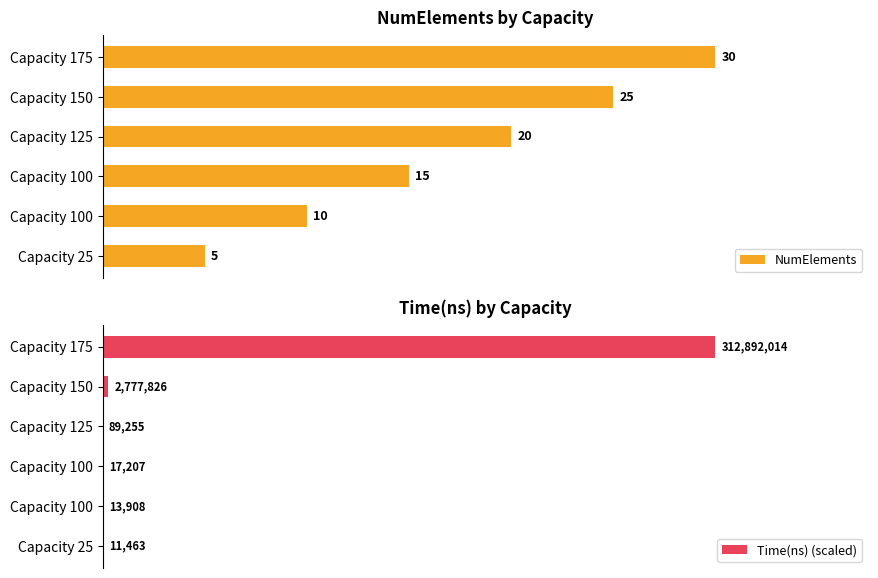

Count the number of data series in this chart.

2